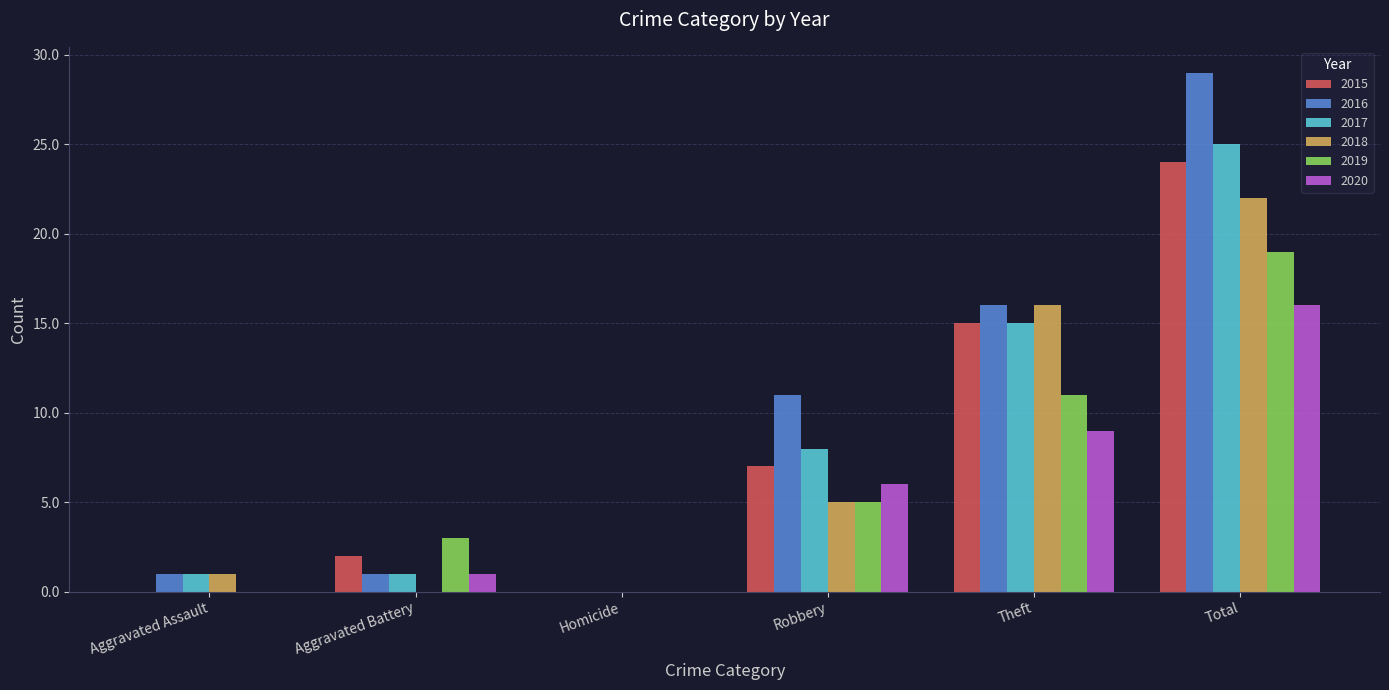

The 2016 series shows 2 at Aggravated Battery. True or false?

False